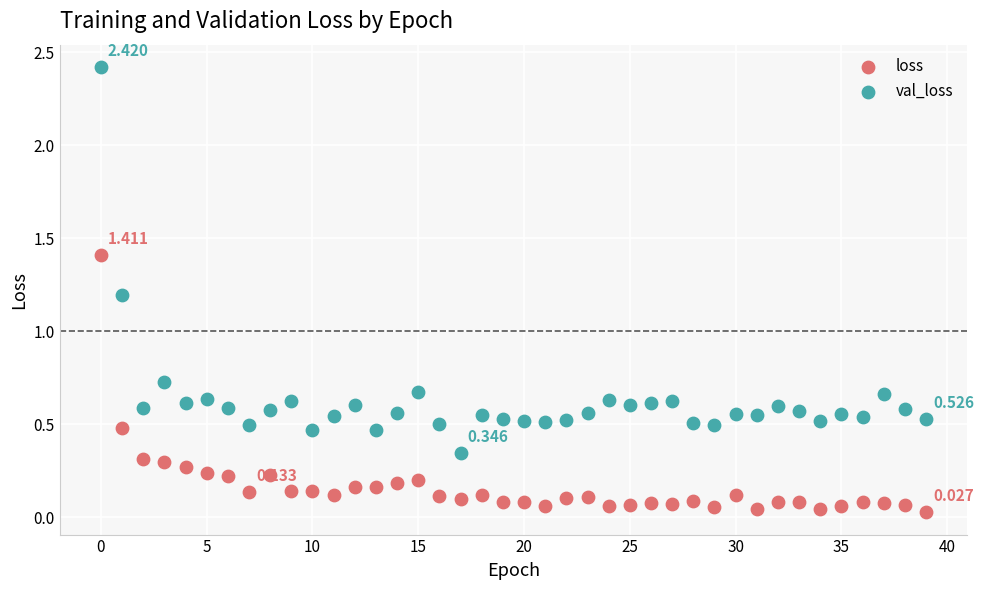

Which series has the widest spread of Y values?

val_loss